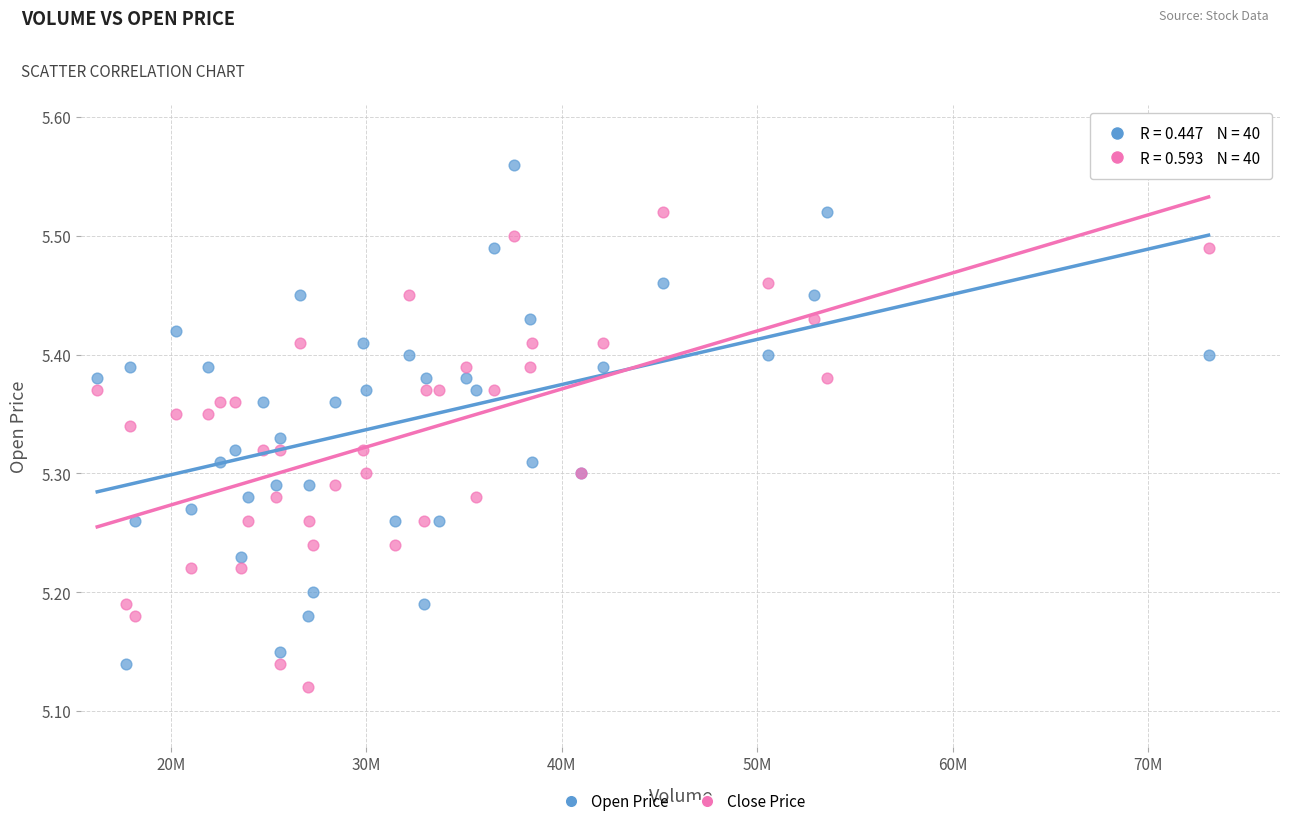

Which series reaches the maximum Y coordinate?

Open Price